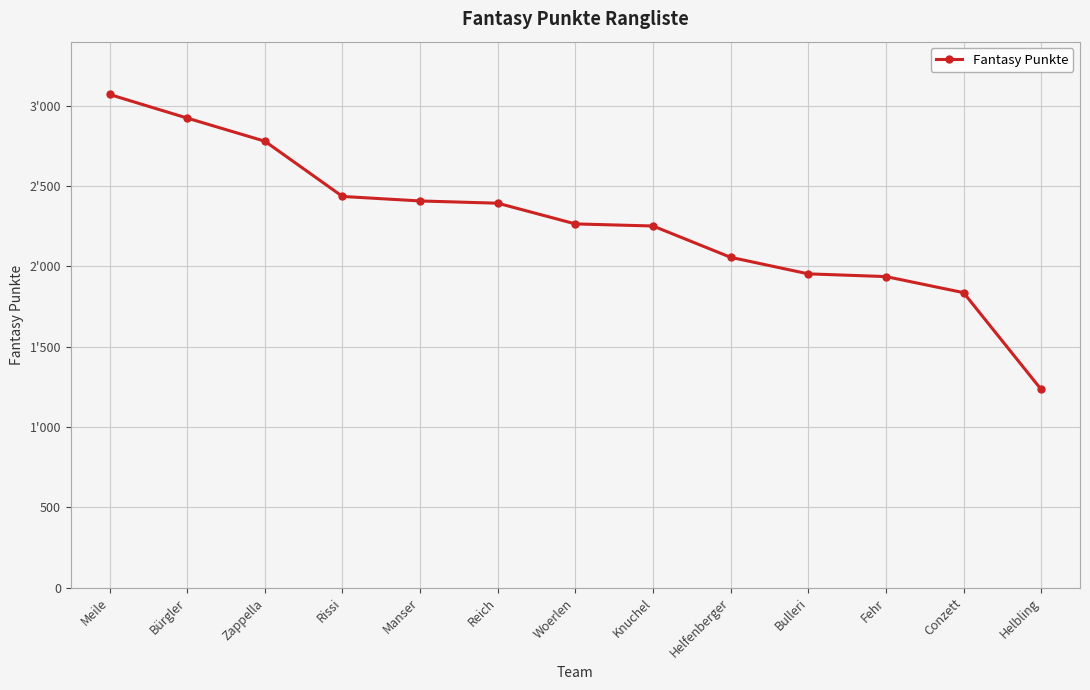

Does the chart have visible grid lines?

Yes